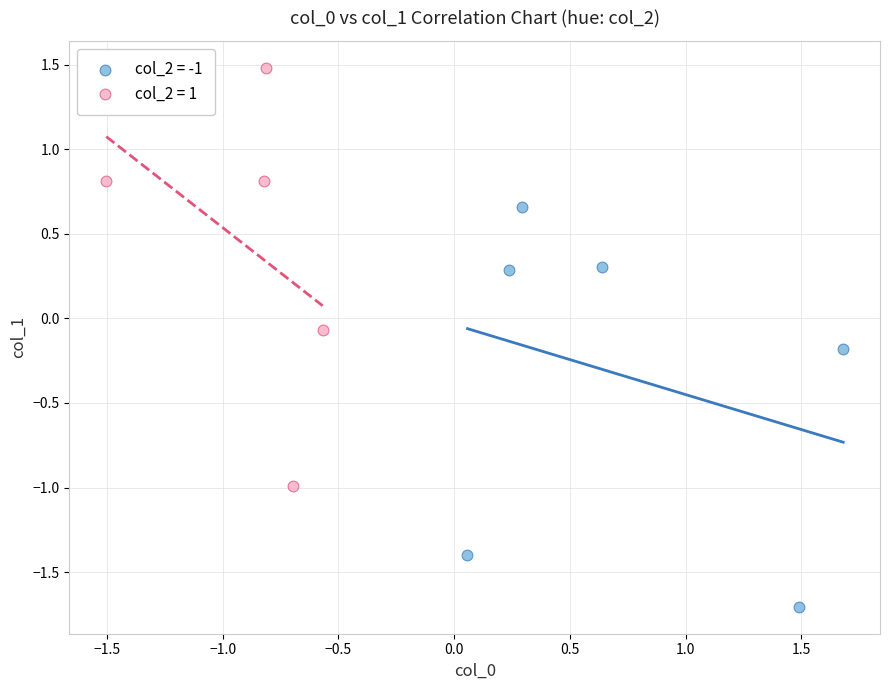

What are all the series names shown in the legend?

col_2 = -1, col_2 = 1